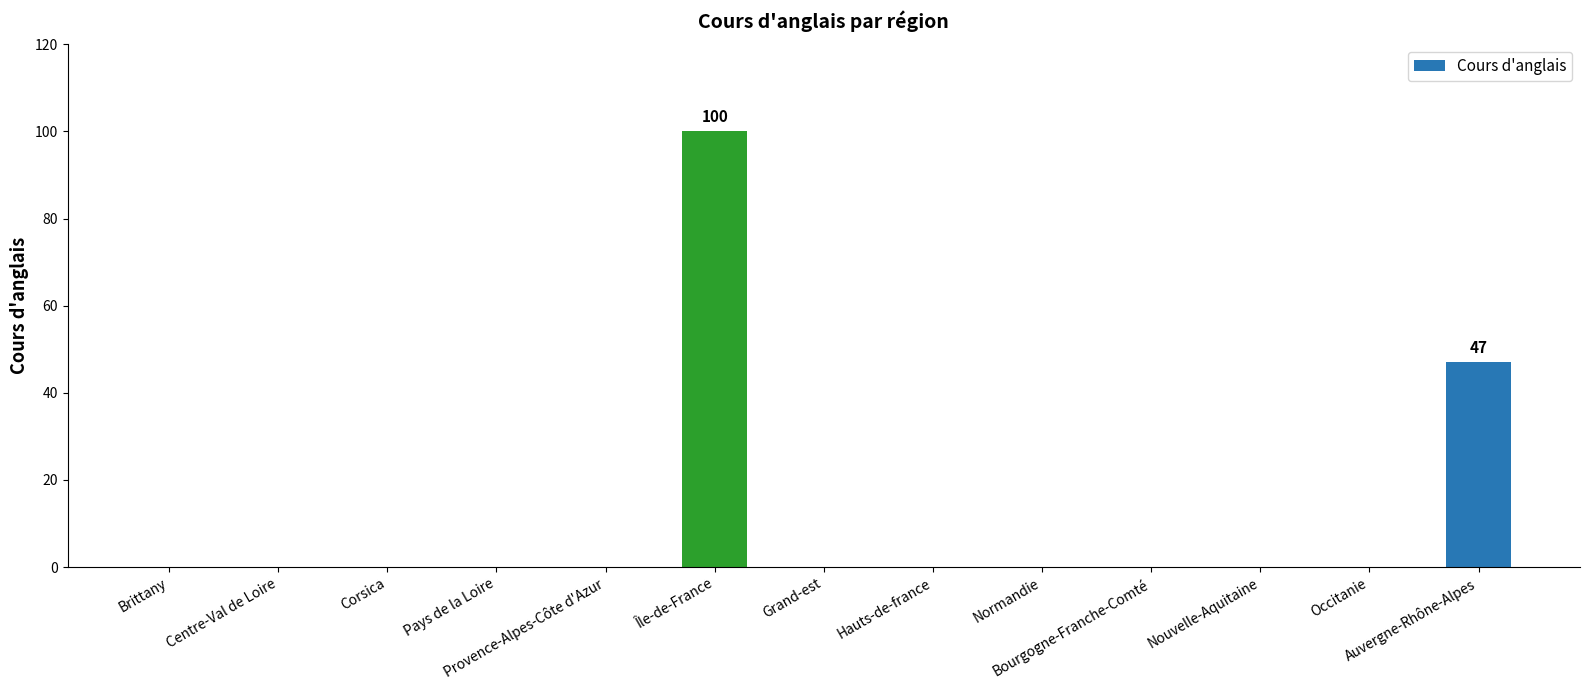

What is the greatest value displayed?

100